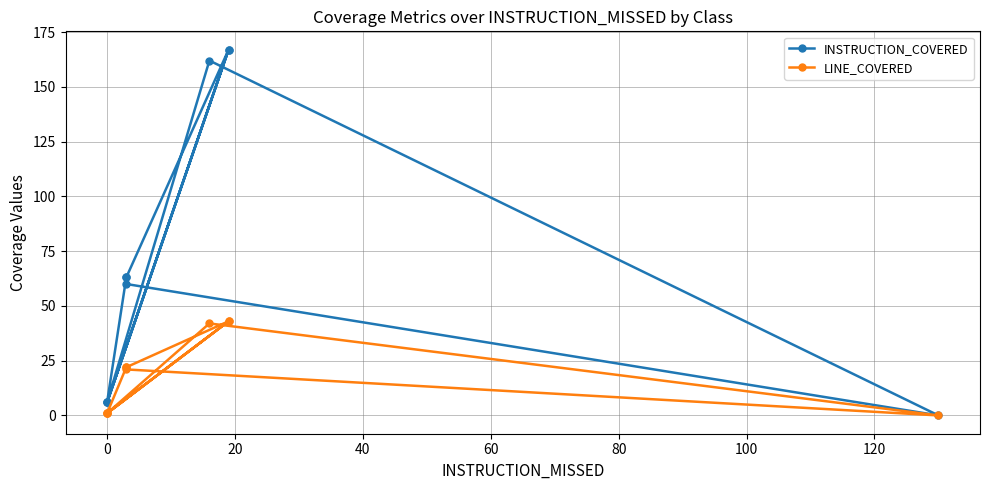

Count the number of data series in this chart.

2